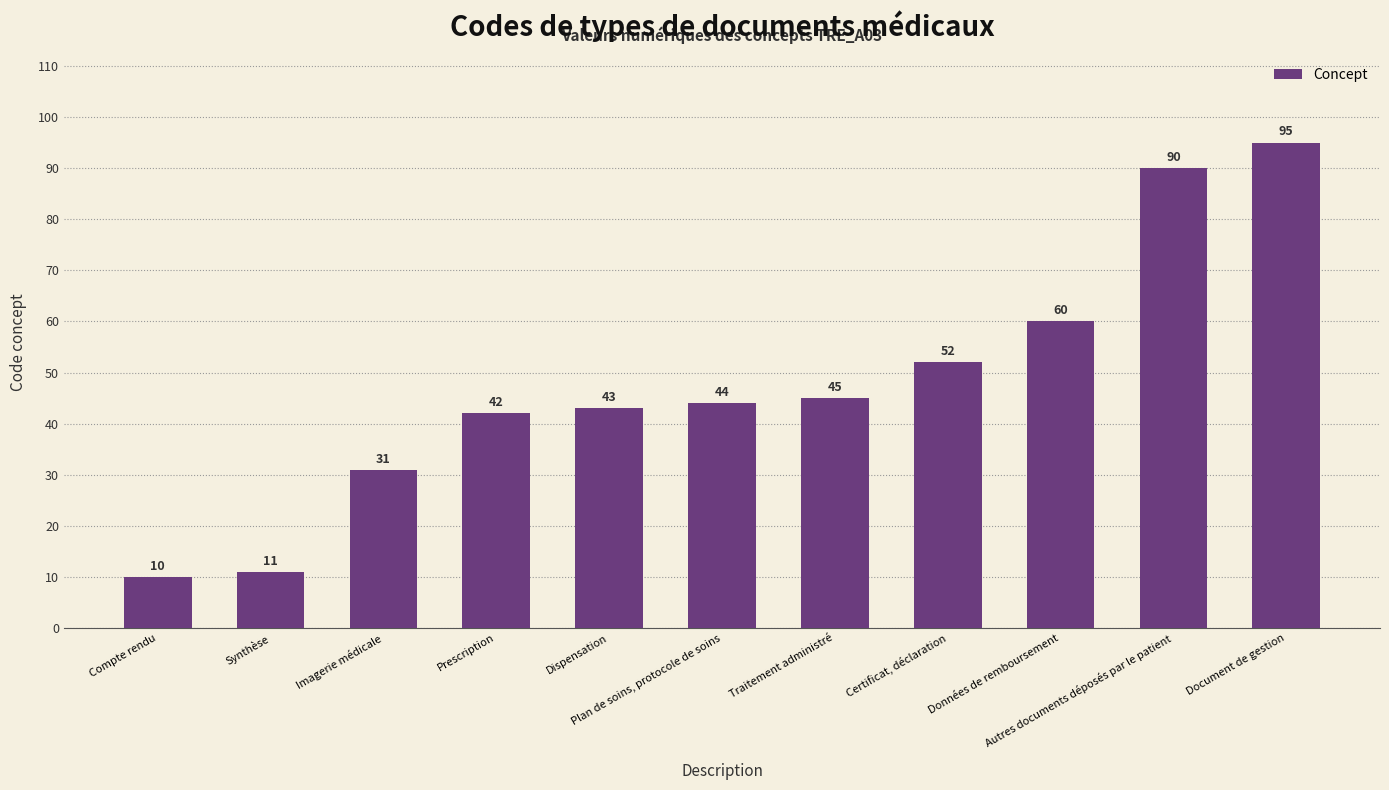

What position from the left is Dispensation?

5